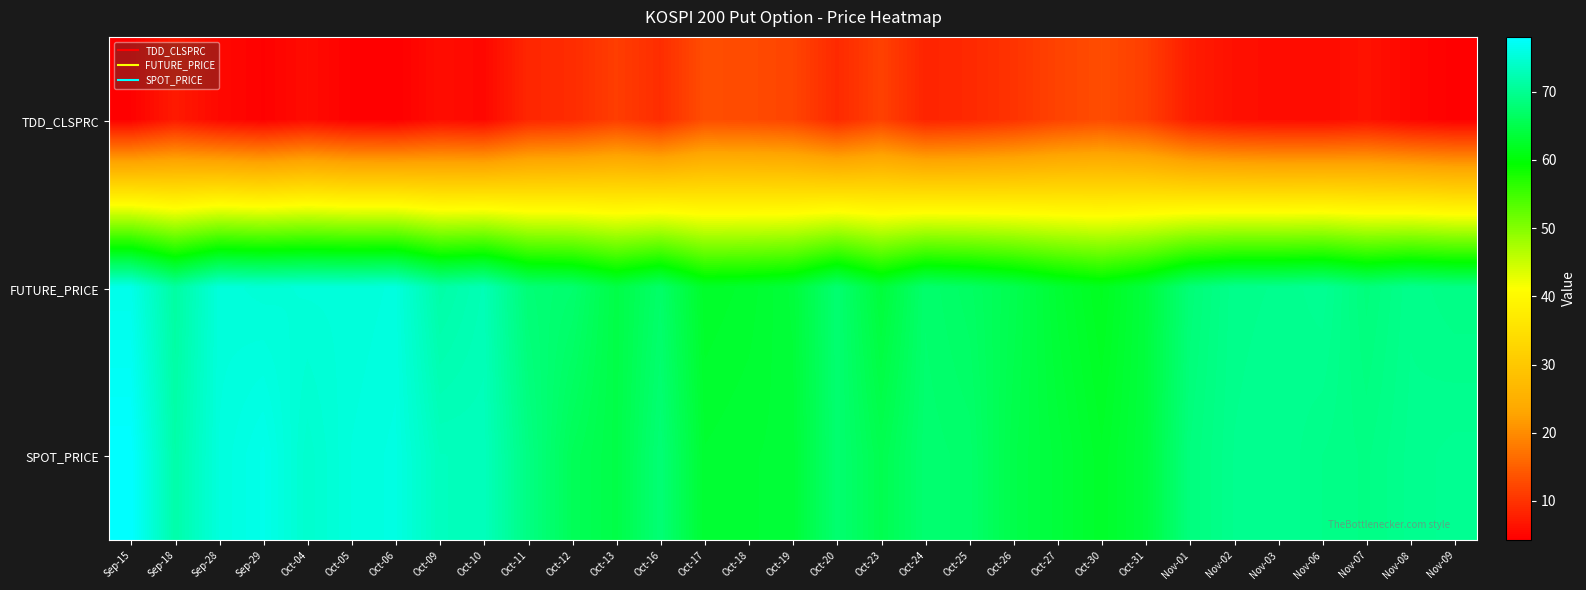

Reading left to right, list all the values displayed in this chart.

TDD_CLSPRC: Sep-15=4.5	Sep-18=7.3	Sep-28=5.3	Sep-29=4.5	Oct-04=5.7	Oct-05=4.5	Oct-06=4.2	Oct-09=5.9	Oct-10=5.2	Oct-11=8.7	Oct-12=9.2	Oct-13=11.2	Oct-16=9.4	Oct-17=13.0	Oct-18=12.8	Oct-19=12.1	Oct-20=9.0	Oct-23=11.7	Oct-24=8.4	Oct-25=8.9	Oct-26=10.1	Oct-27=11.8	Oct-30=12.9	Oct-31=11.3	Nov-01=7.6	Nov-02=6.2	Nov-03=5.8	Nov-06=5.7	Nov-07=6.4	Nov-08=5.1	Nov-09=4.4
FUTURE_PRICE: Sep-15=76.3	Sep-18=71.2	Sep-28=75.3	Sep-29=75.0	Oct-04=75.2	Oct-05=75.2	Oct-06=75.5	Oct-09=71.5	Oct-10=72.6	Oct-11=68.0	Oct-12=67.4	Oct-13=64.6	Oct-16=67.0	Oct-17=62.5	Oct-18=62.9	Oct-19=63.7	Oct-20=67.6	Oct-23=63.7	Oct-24=67.3	Oct-25=66.6	Oct-26=65.2	Oct-27=63.2	Oct-30=61.8	Oct-31=63.9	Nov-01=68.0	Nov-02=69.5	Nov-03=69.7	Nov-06=70.2	Nov-07=68.4	Nov-08=69.6	Nov-09=69.1
SPOT_PRICE: Sep-15=78.0	Sep-18=71.6	Sep-28=75.5	Sep-29=76.4	Oct-04=74.4	Oct-05=75.5	Oct-06=75.8	Oct-09=73.1	Oct-10=73.0	Oct-11=68.9	Oct-12=65.8	Oct-13=64.6	Oct-16=67.9	Oct-17=63.1	Oct-18=63.3	Oct-19=63.4	Oct-20=67.5	Oct-23=65.3	Oct-24=67.5	Oct-25=67.2	Oct-26=64.8	Oct-27=63.8	Oct-30=62.5	Oct-31=64.0	Nov-01=68.5	Nov-02=69.7	Nov-03=69.9	Nov-06=69.4	Nov-07=69.0	Nov-08=69.8	Nov-09=70.1